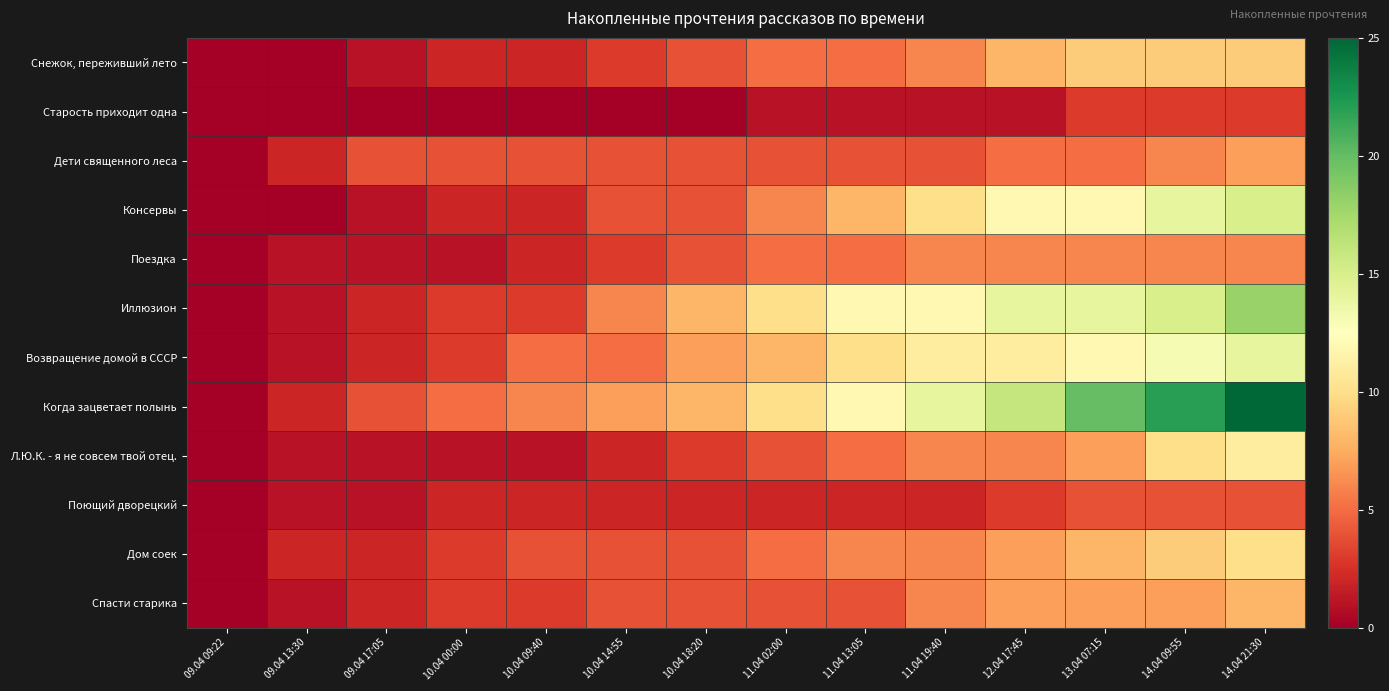

At which category does the chart reach its minimum across all series?

09.04 09:22